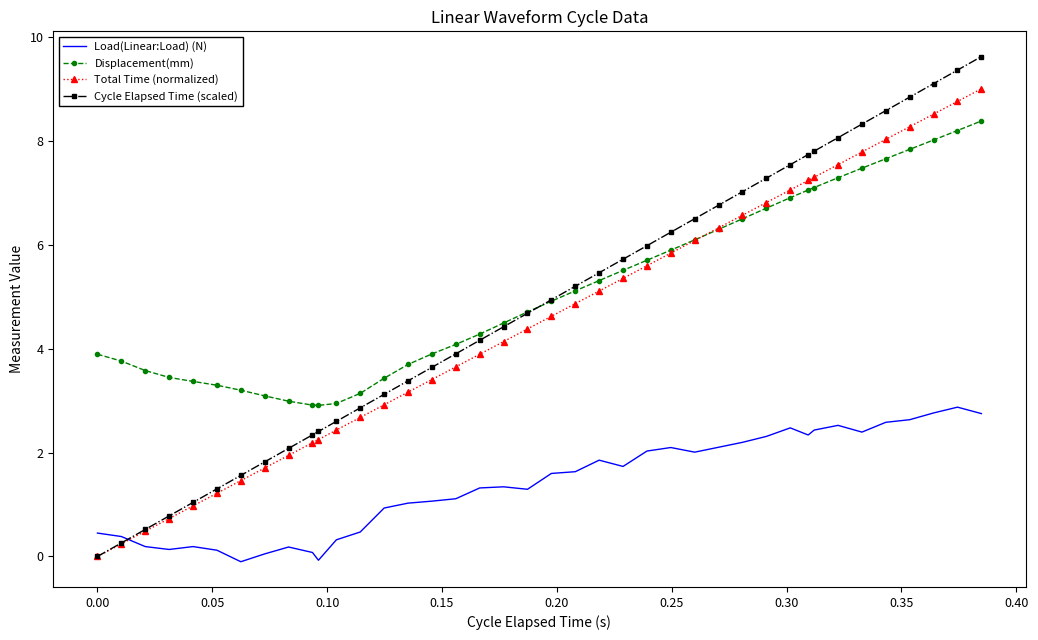

List the series in order of their peak value, highest first.

Cycle Elapsed Time (scaled), Total Time (normalized), Displacement(mm), Load(Linear:Load) (N)